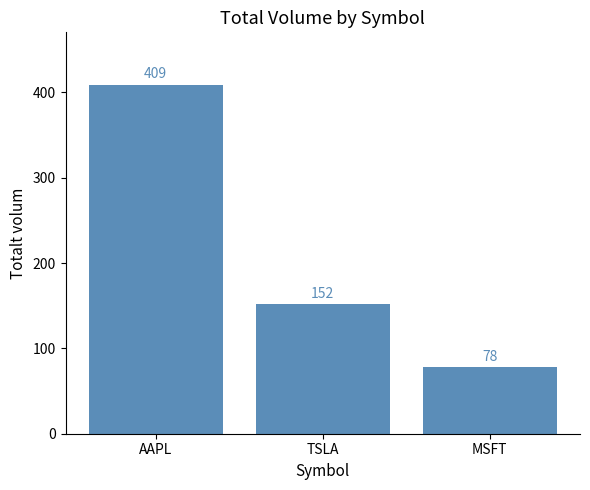

What is the label of the 2nd bar from the left?

TSLA